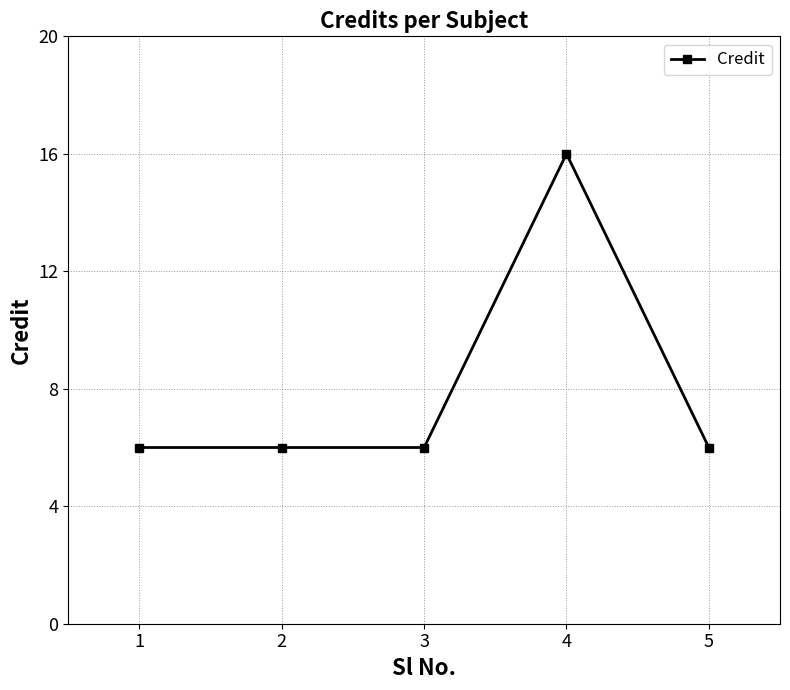

Which category has the highest value across all series?

4